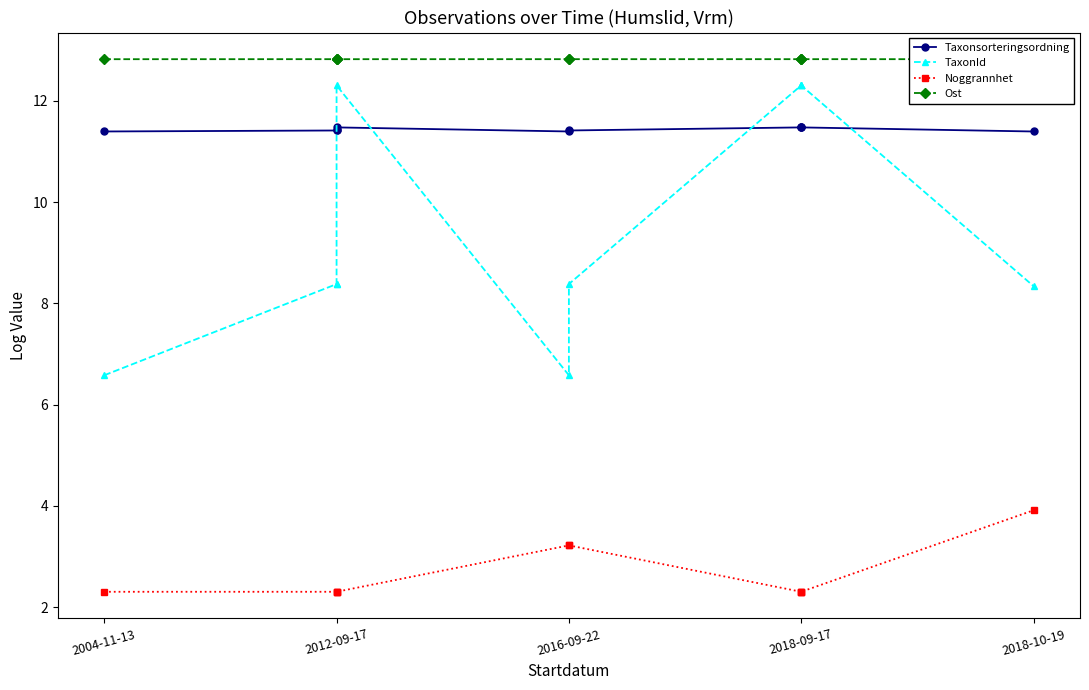

True or false: Ost and Taxonsorteringsordning cross at least once.

False